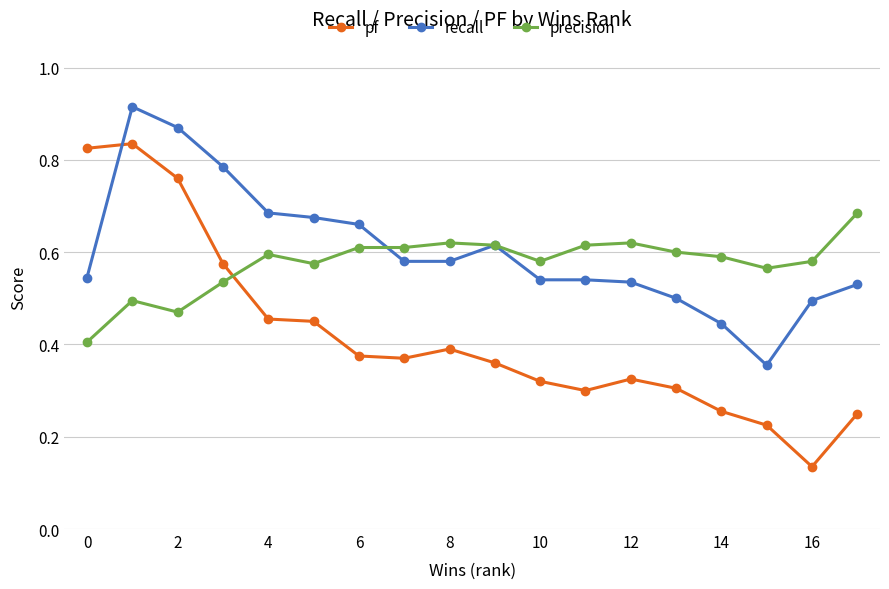

Count the pf values in the range 0 to 1.

18